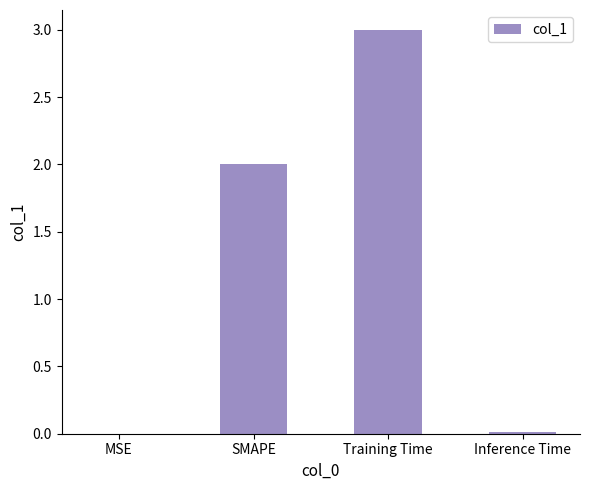

What is the approximate value at SMAPE?

2.0